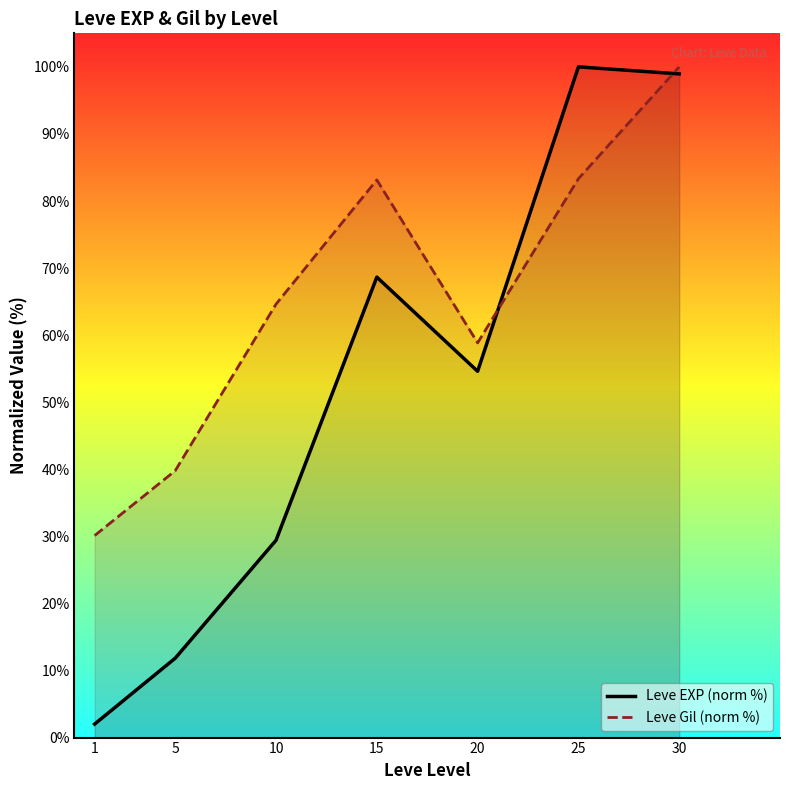

Reading right to left, extract all data points from this chart.

Leve EXP (norm %): 99.0	100.0	54.6	68.7	29.4	11.8	2.0
Leve Gil (norm %): 100.0	83.3	58.8	83.1	64.6	39.8	30.1